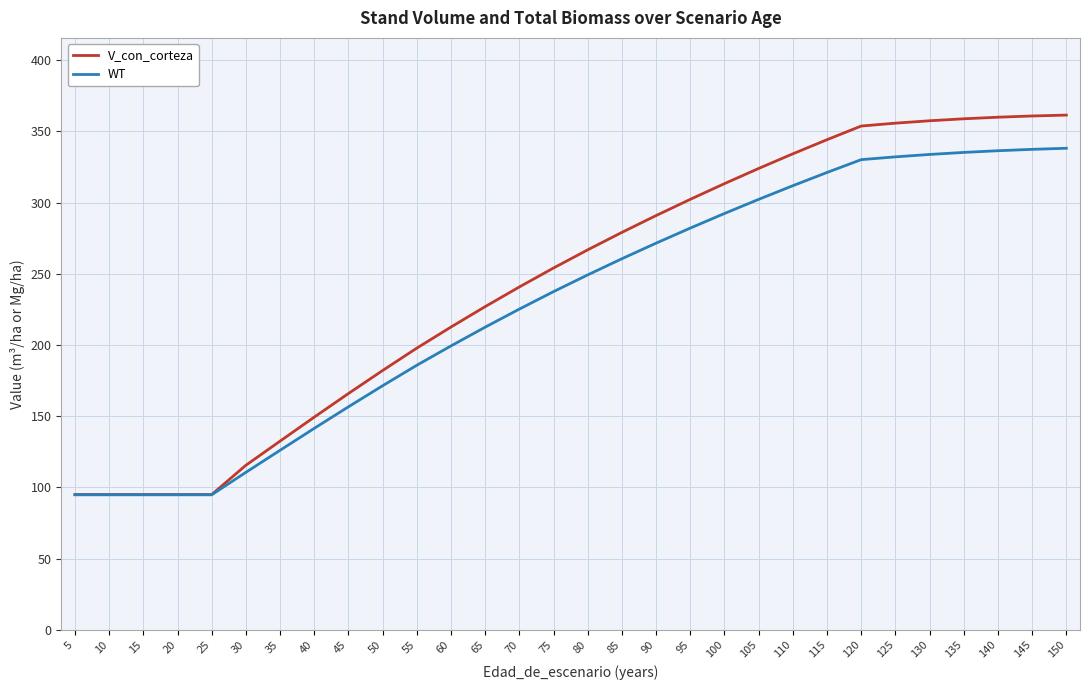

What are all the series names shown in the legend?

V_con_corteza, WT